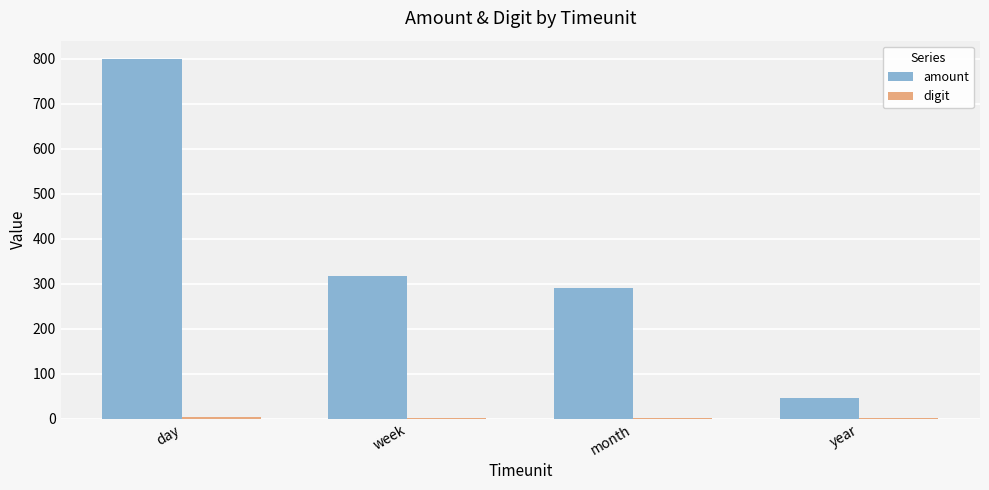

How many categories are shown in the chart?

4